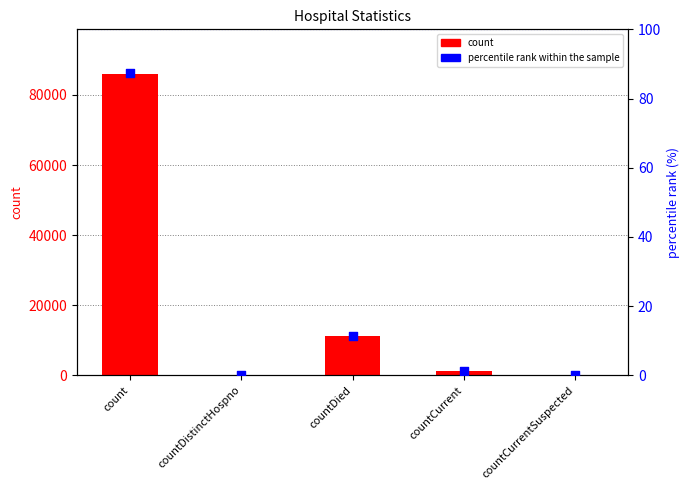

Which series has the largest total across all categories?

count